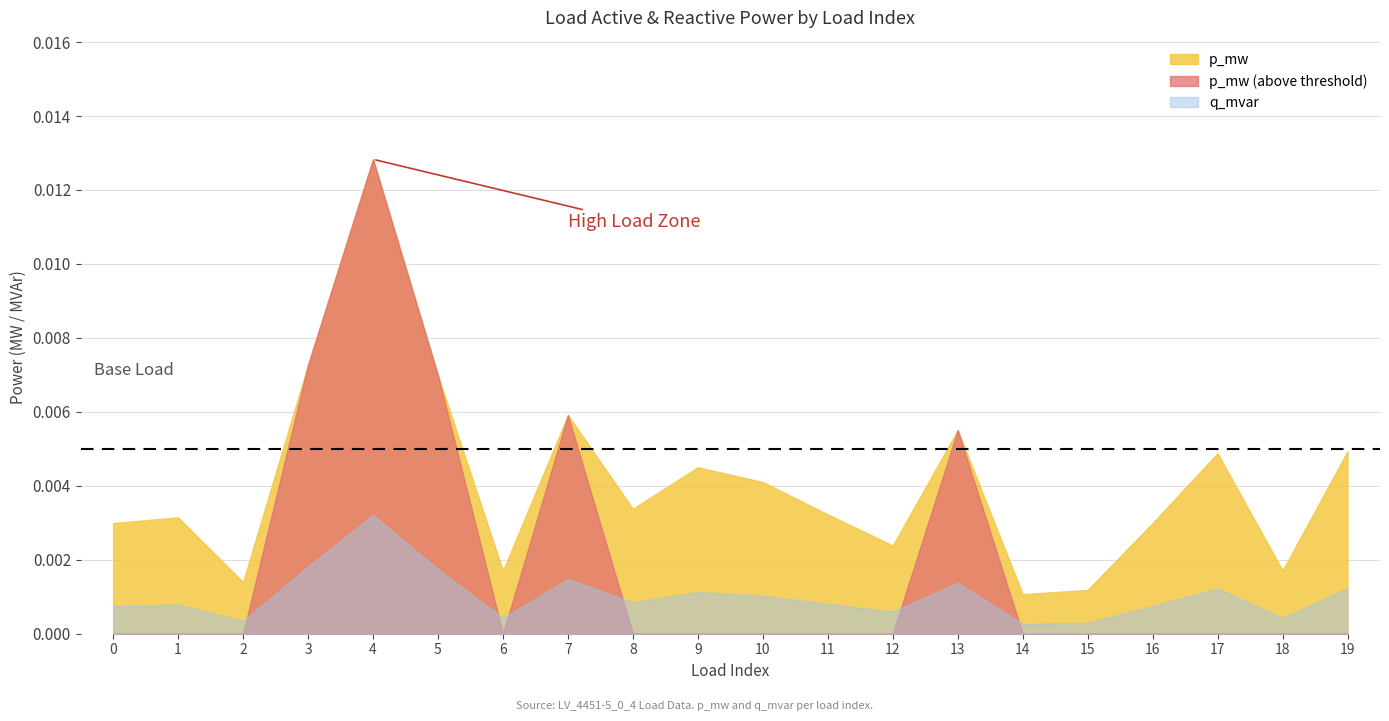

True or false: p_mw has a value of 0.0 at 3.

False